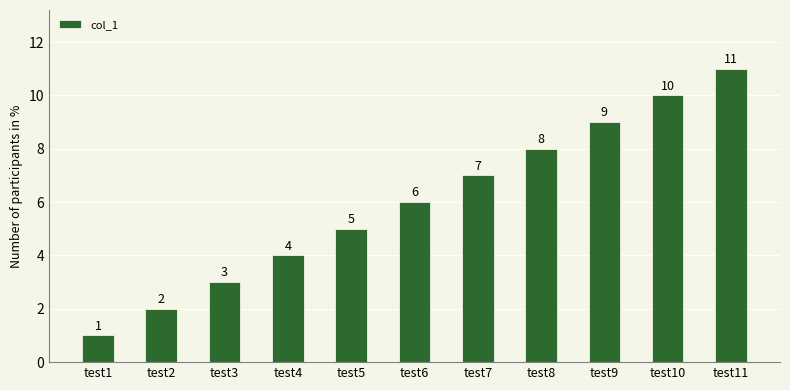

Where is the data nearest to the value 6?

test6